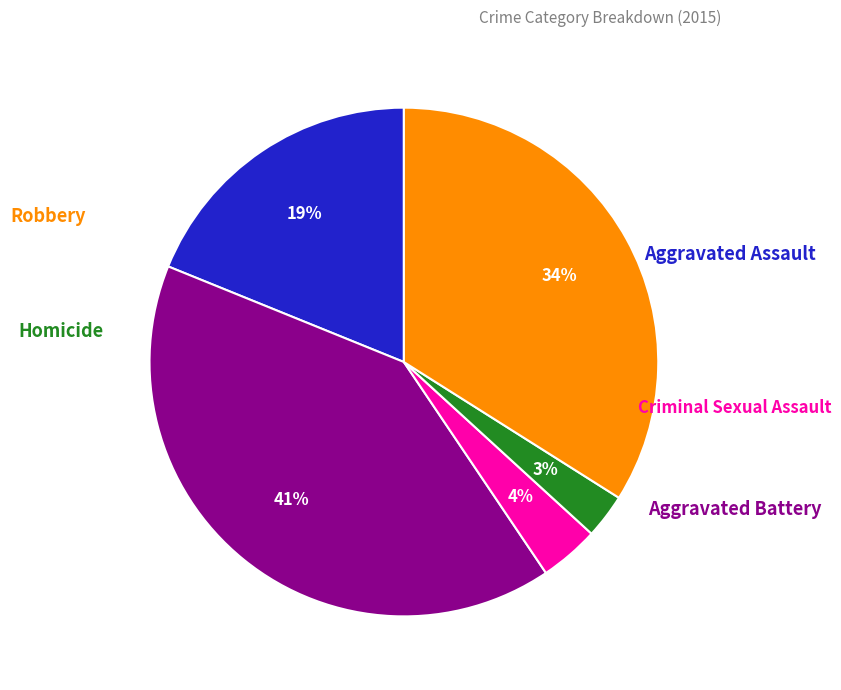

To the nearest percent, what is the difference between the largest and smallest slice percentages?

38%